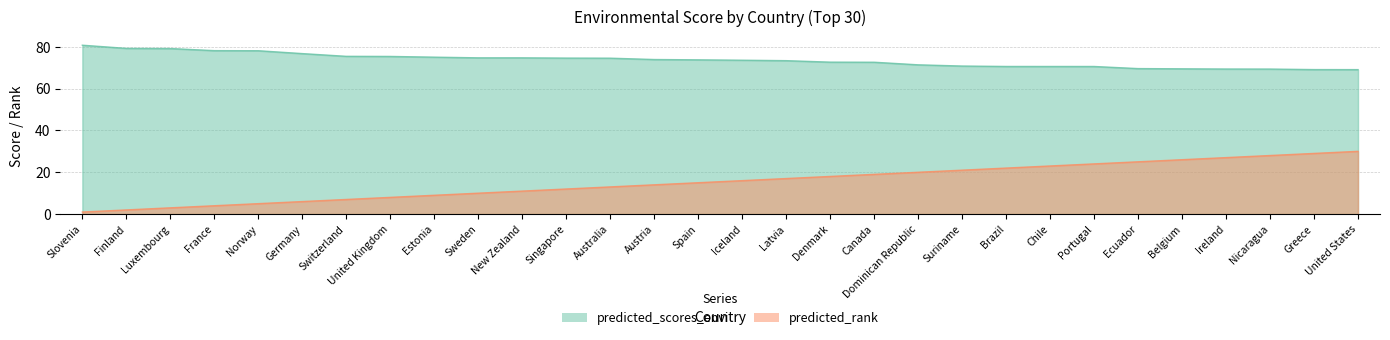

What is the label of the 19th point from the left?

Canada